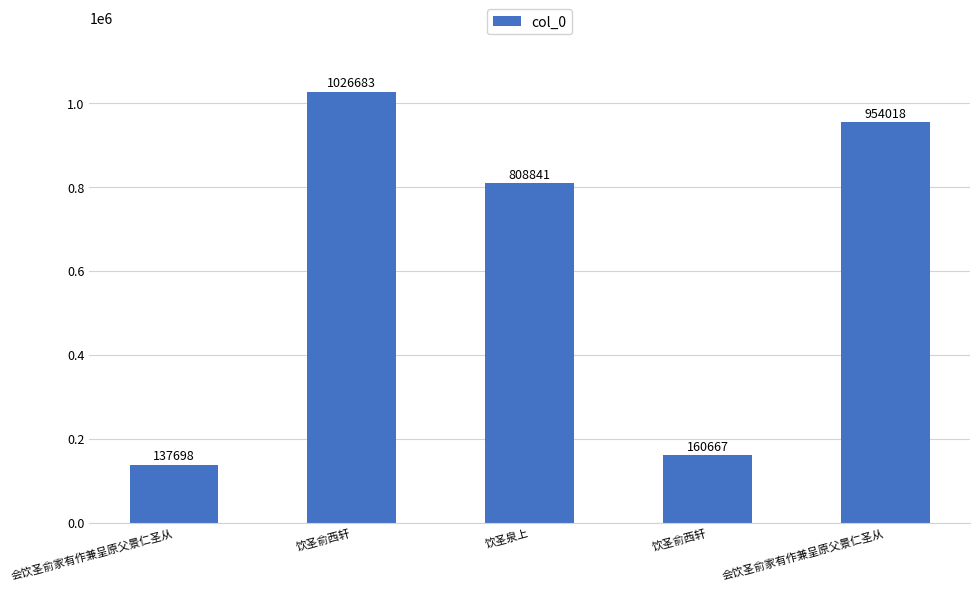

Does the chart contain stacked bars?

No